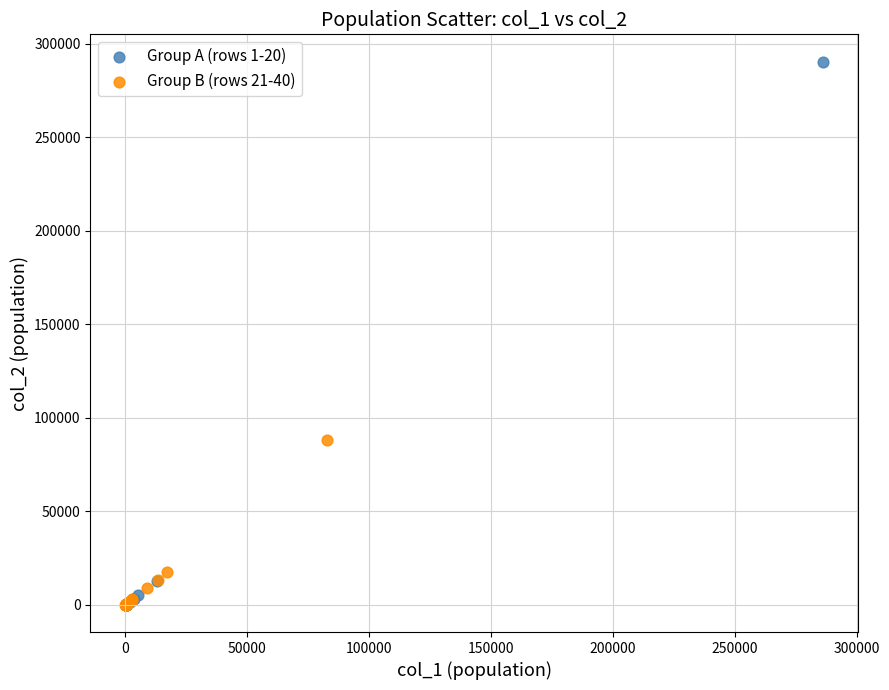

Which series has the largest Y range (max minus min)?

Group A (rows 1-20)